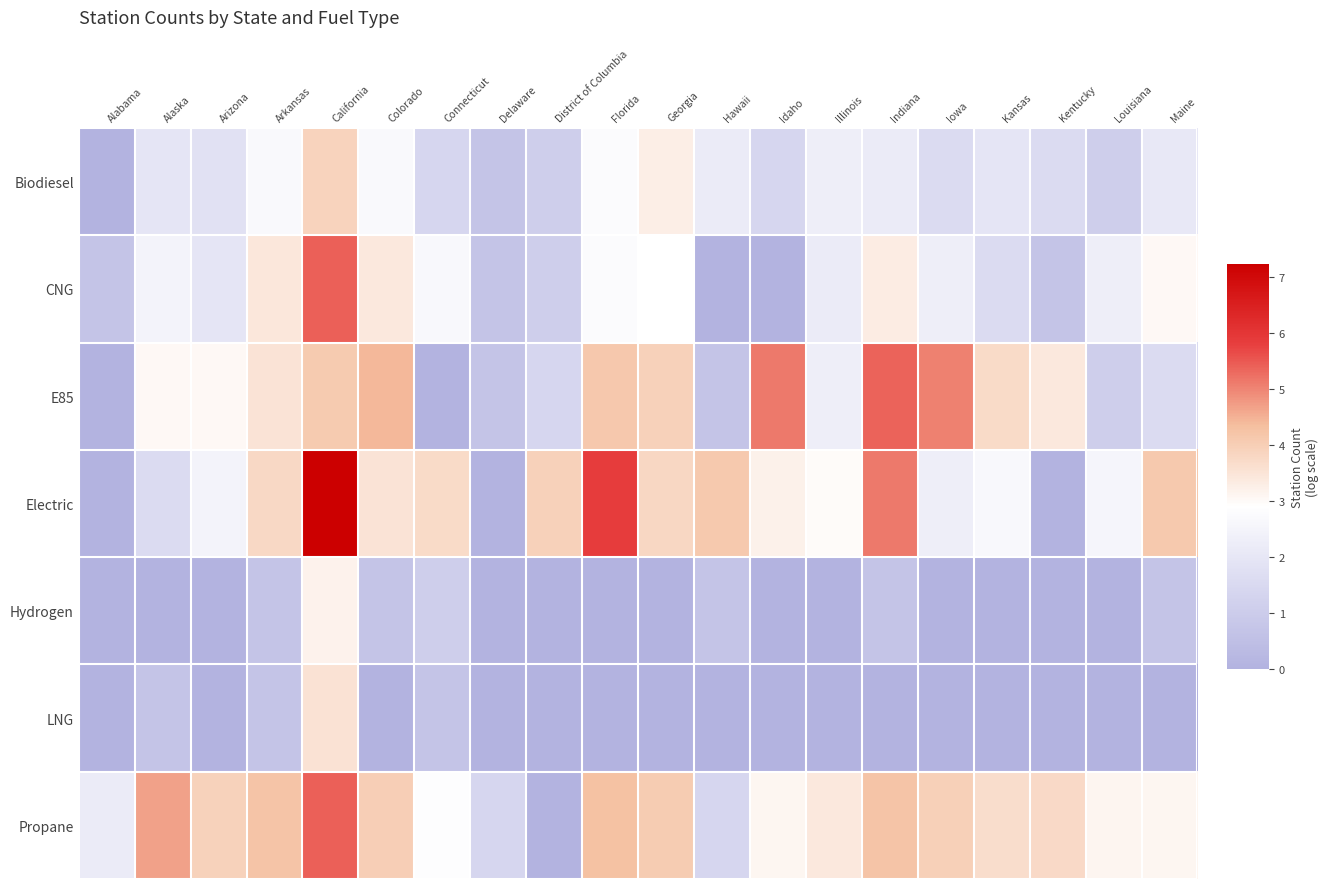

What is the total value across all series at Kansas?

13.6